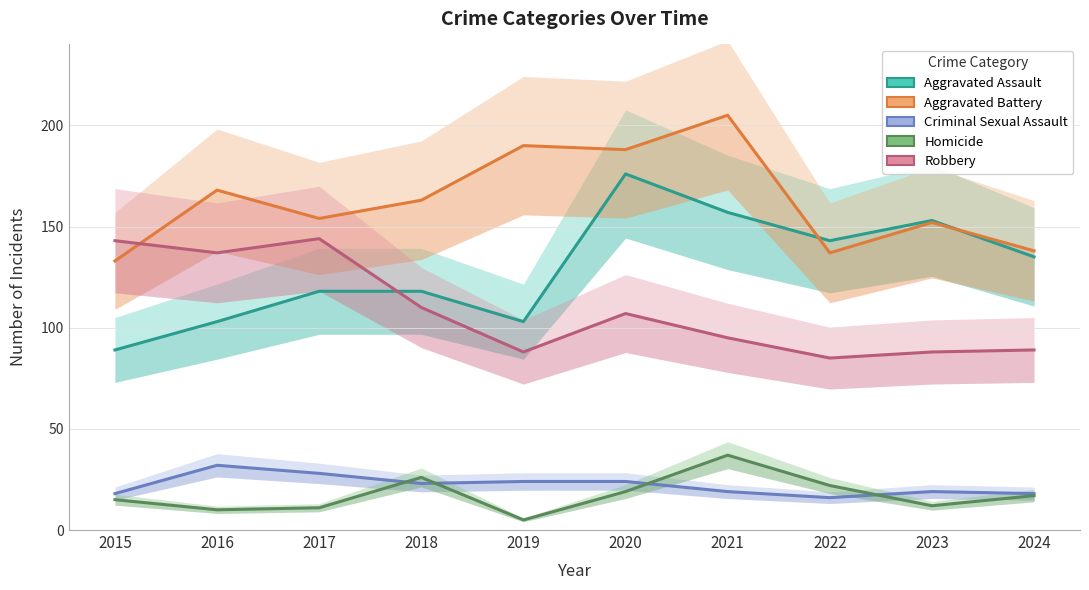

True or false: Aggravated Battery and Homicide intersect in this chart.

False